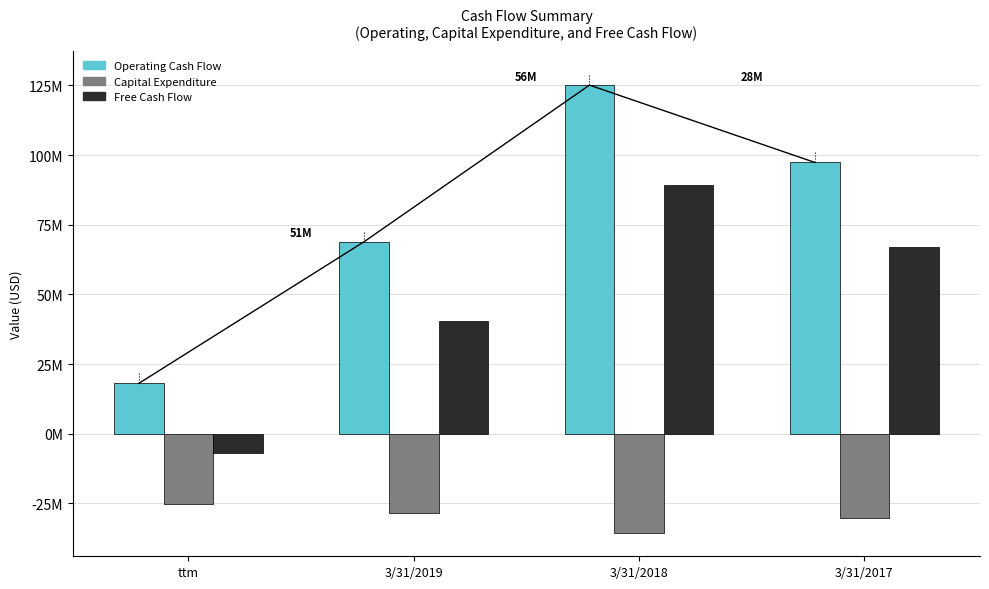

What is the label of the 3rd bar from the right?

3/31/2019